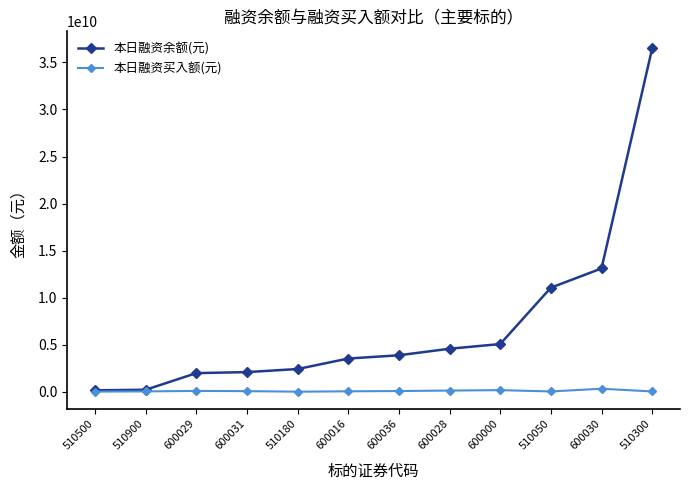

Rank the series by their maximum value, from lowest to highest.

本日融资买入额(元), 本日融资余额(元)